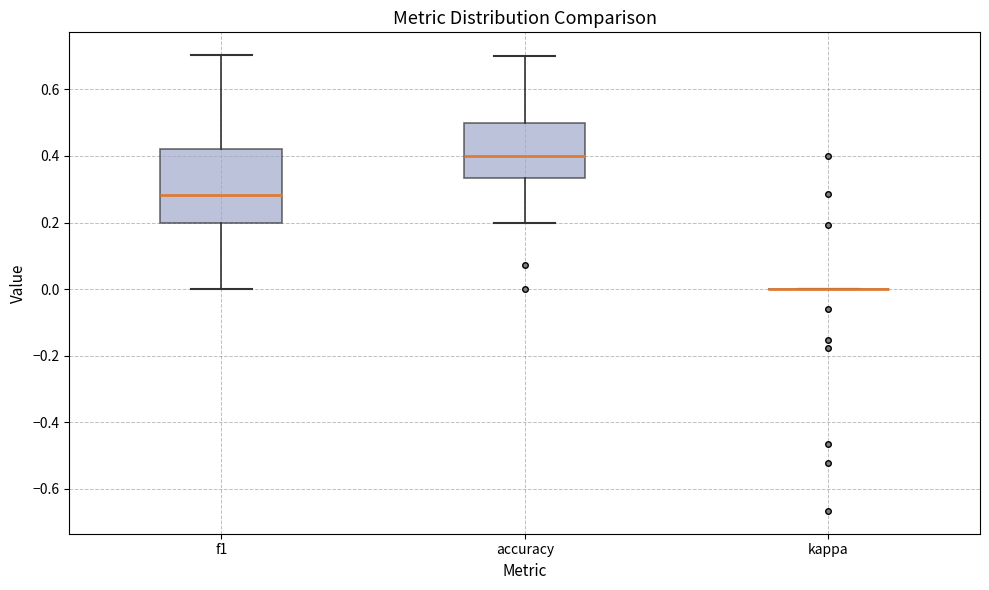

Reading left to right, transcribe this box plot: for each box, give where its median line is, the range the box spans, and where its two whiskers end, as read against the y-axis. The values are not printed on the chart, so give them approximately, as read against the axis.

f1: median 0.28, box 0.20 to 0.42, whiskers 0.00 to 0.70
accuracy: median 0.40, box 0.34 to 0.50, whiskers 0.20 to 0.70
kappa: box collapsed to a line at 0.00, whiskers 0.00 to 0.00